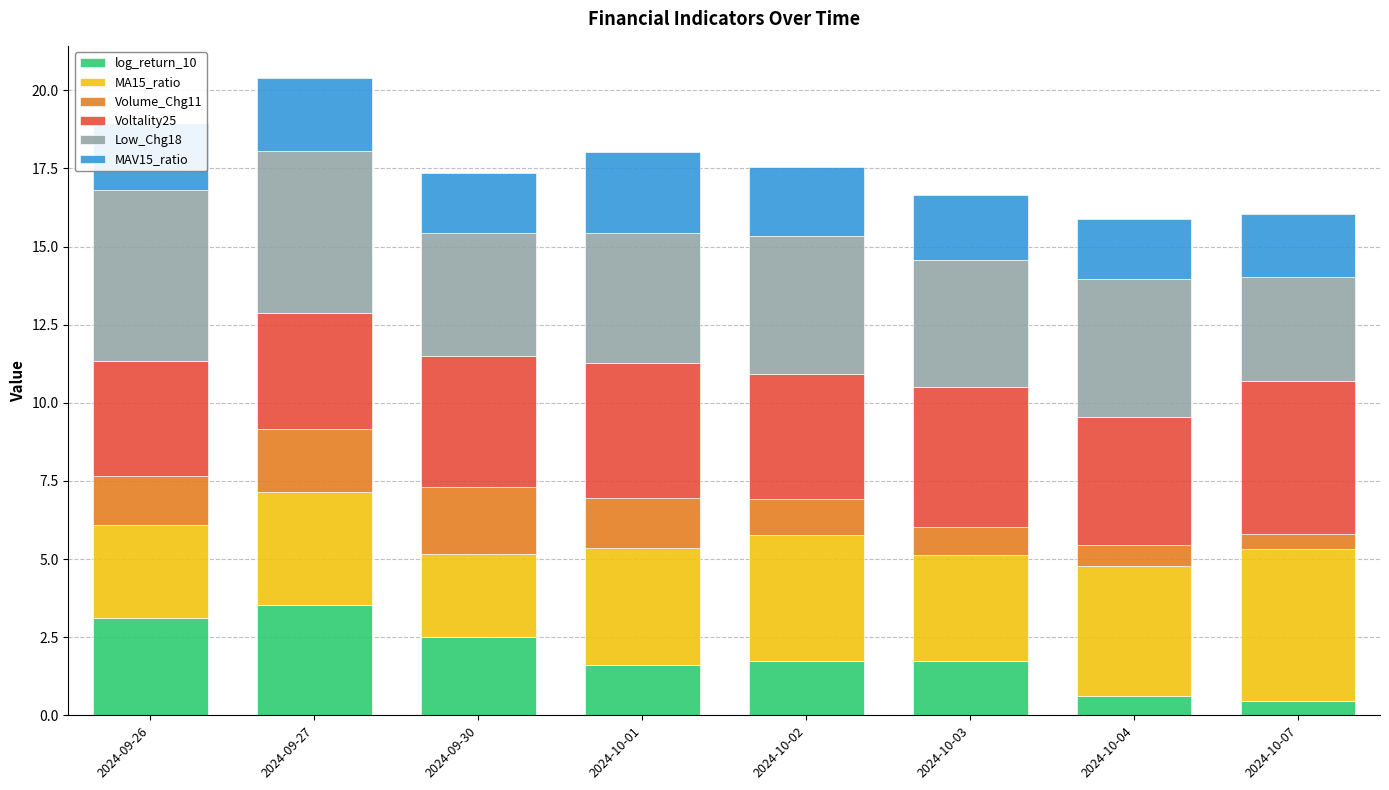

What are all the series names shown in the legend?

log_return_10, MA15_ratio, Volume_Chg11, Voltality25, Low_Chg18, MAV15_ratio